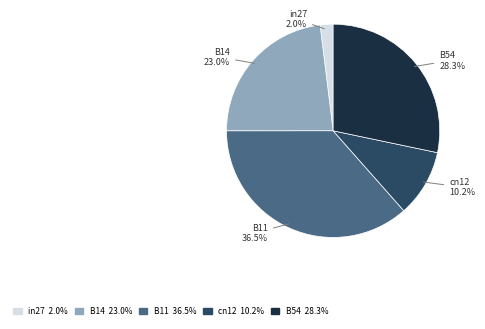

Which has a higher value, in27 or B11?

B11